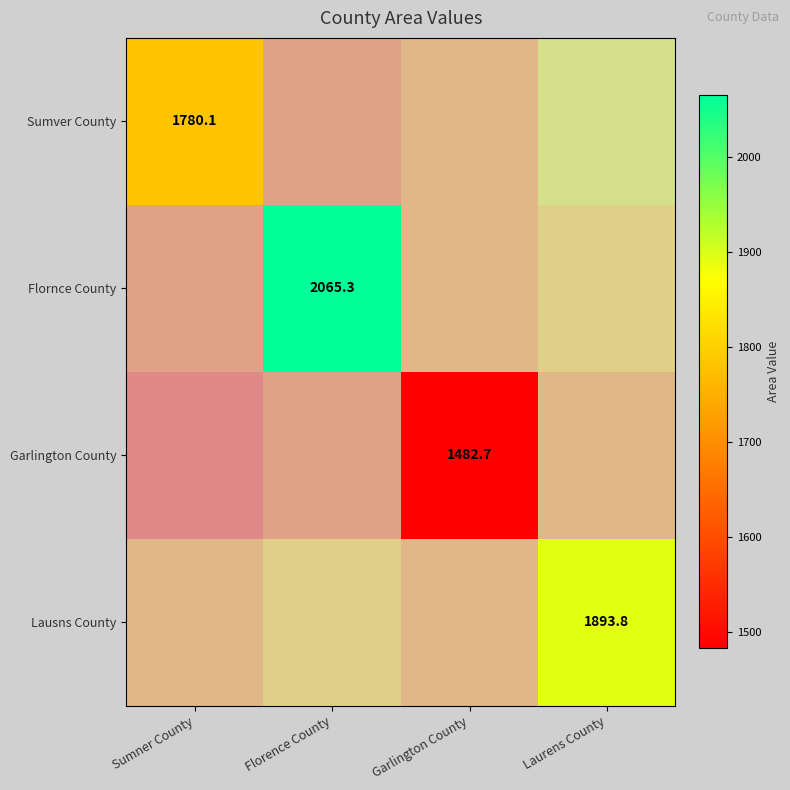

Which category has the highest value across all series?

Florence County